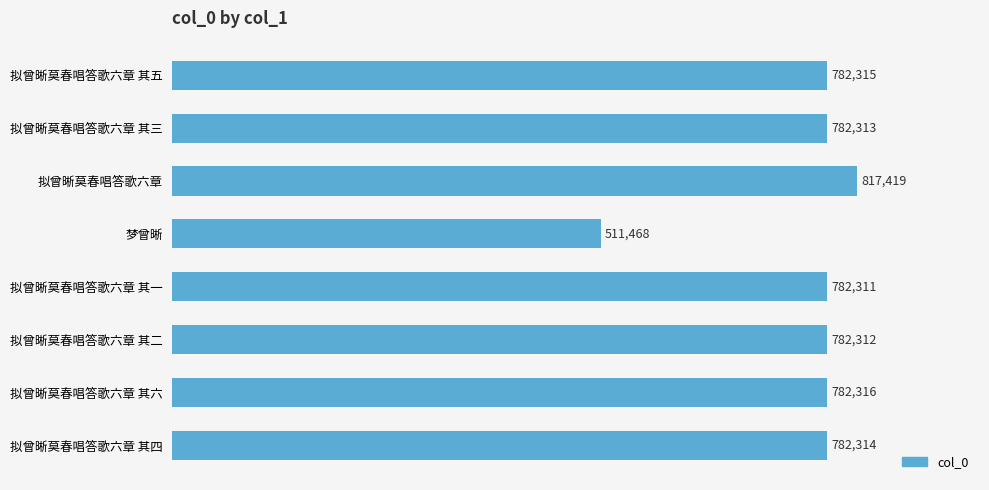

What is the label of the 8th bar from the top?

拟曾晰莫春唱答歌六章 其四